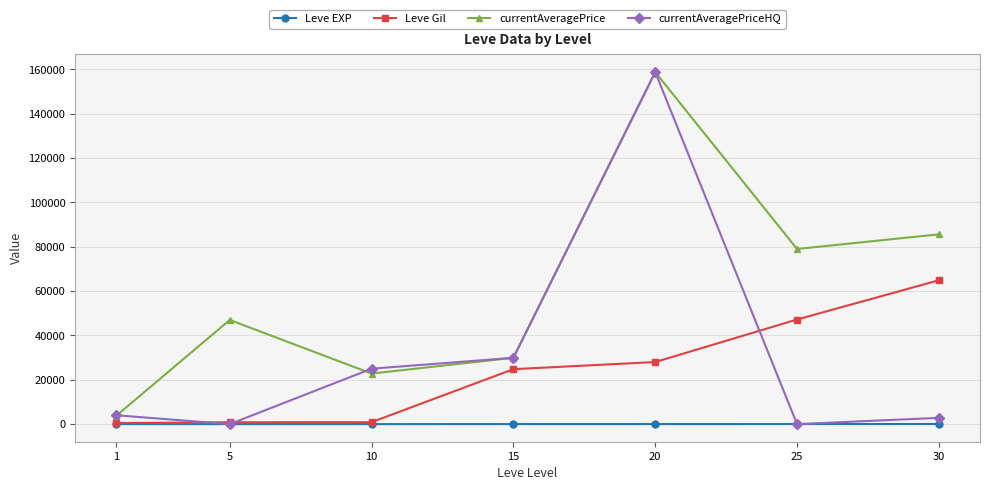

What is the average value of the currentAveragePriceHQ series?

31511